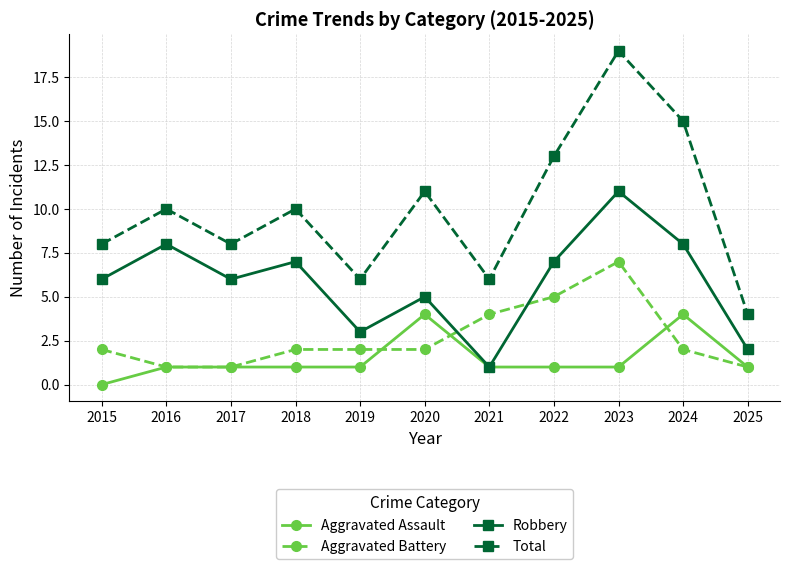

True or false: Aggravated Assault and Total intersect in this chart.

False